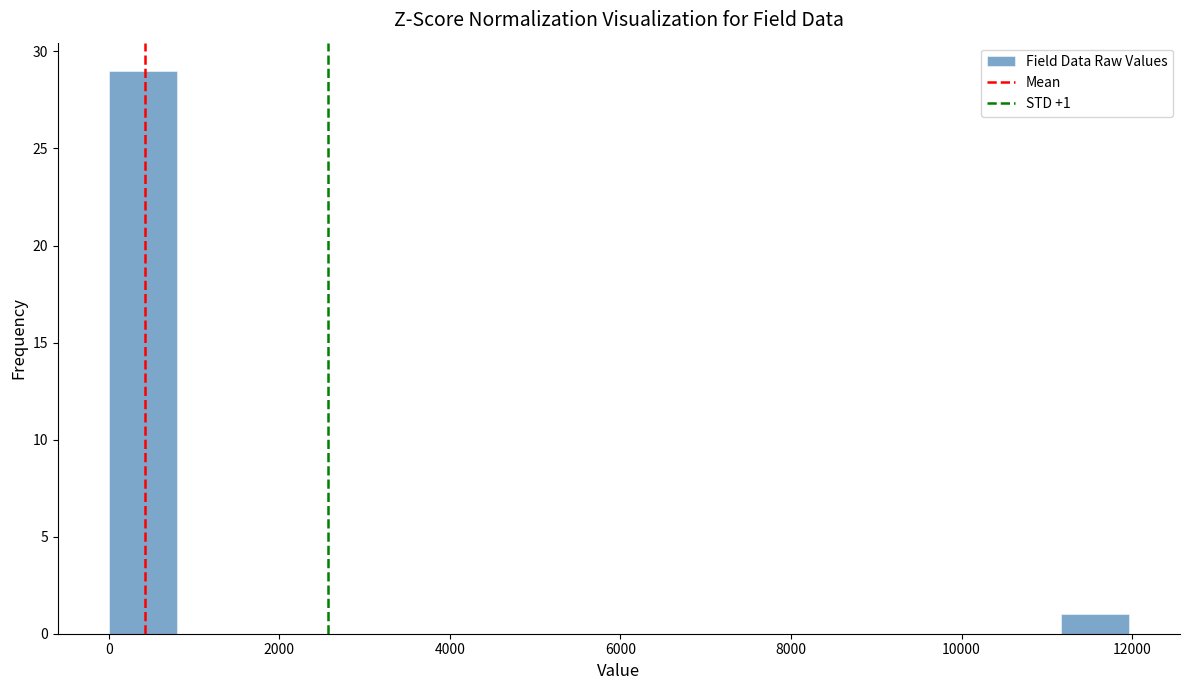

Read against the x-axis, roughly where is the centre of the tallest bar?

400